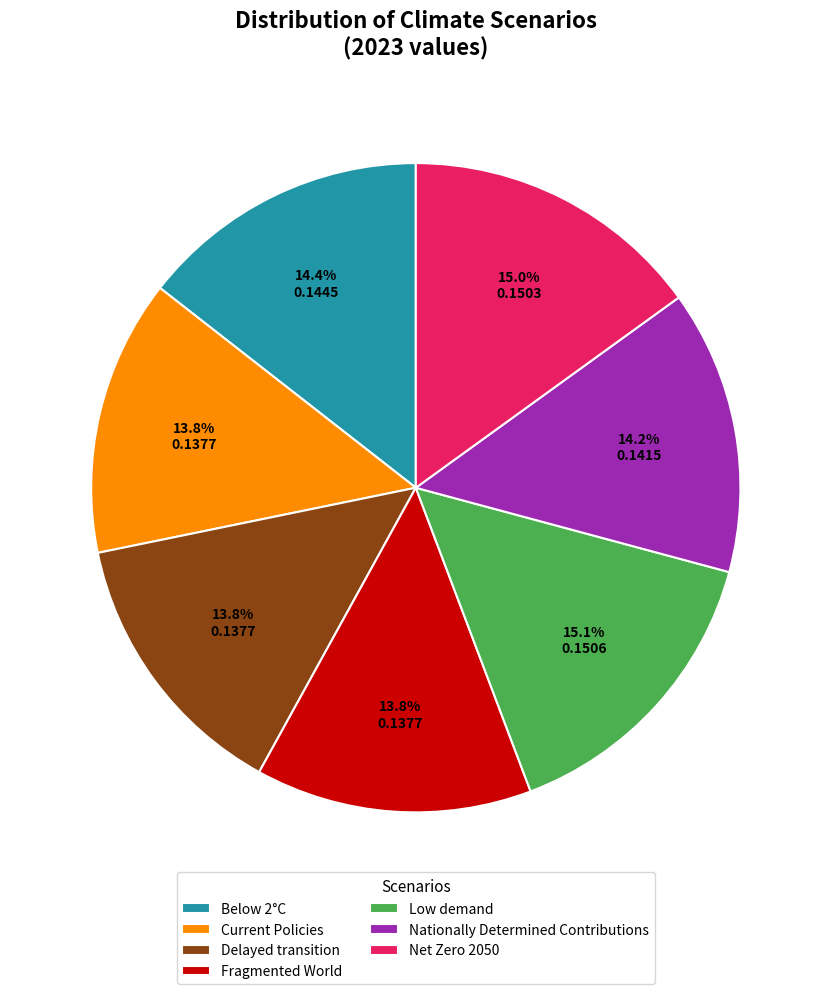

How many slices are in this pie chart?

7